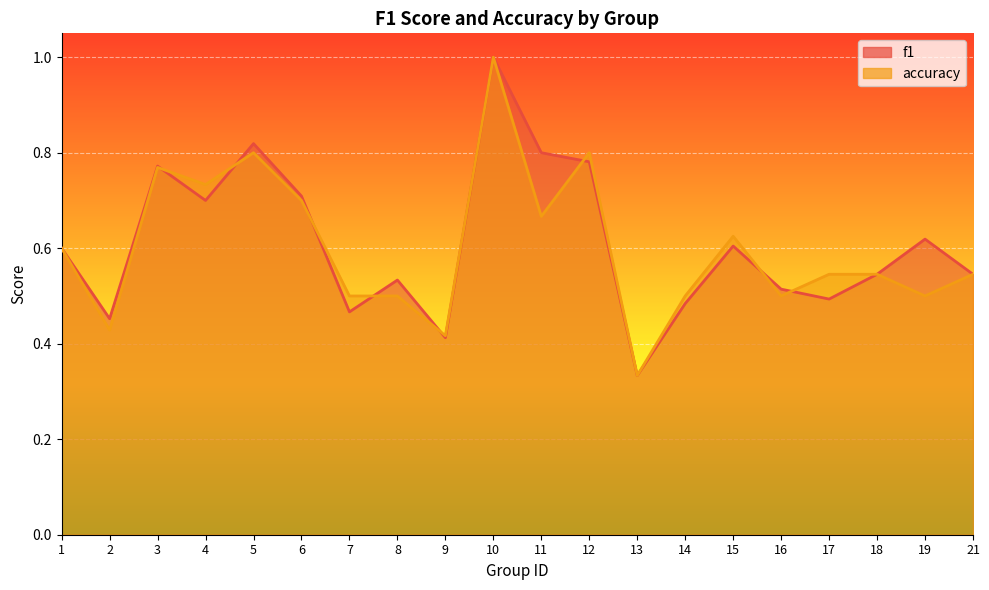

At which category does accuracy reach its first local peak?

3